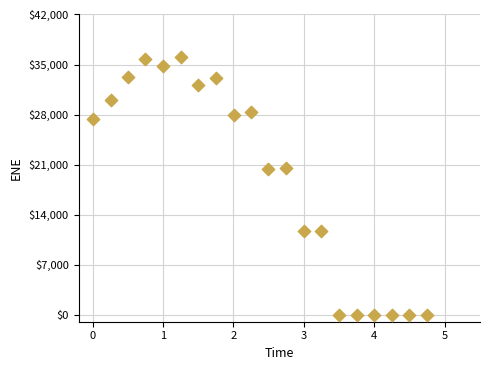

What is the range of X values (max minus min)?

4.8